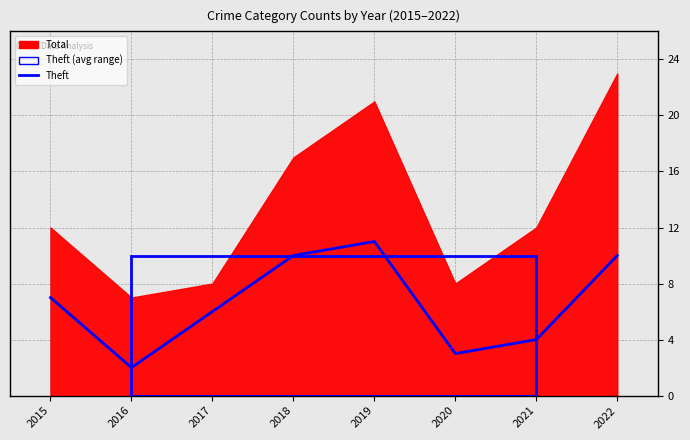

At which label is the value closest to 6?

2017